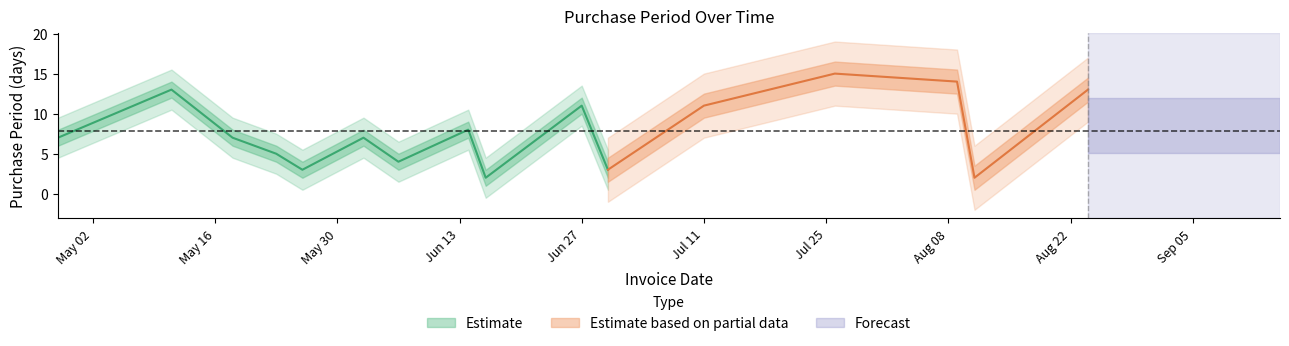

Is this an area chart (filled region under the line)?

No